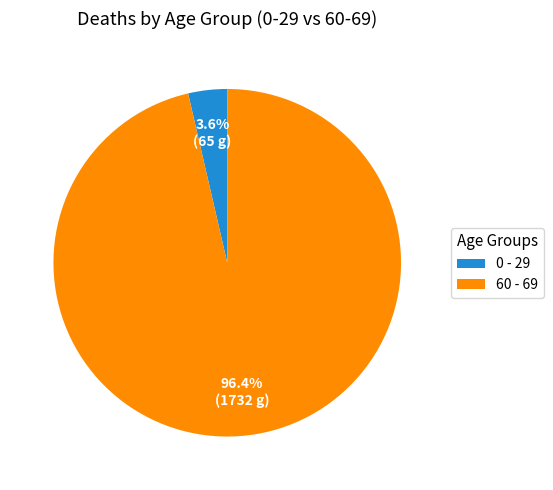

Which slice is the smallest?

0 - 29